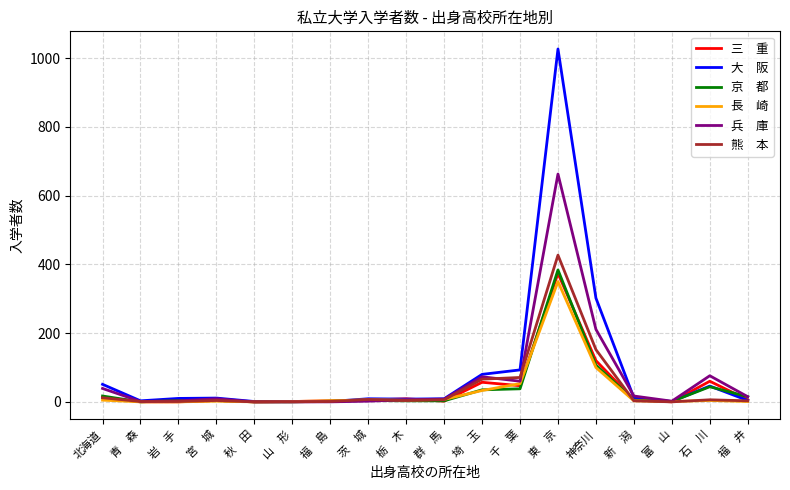

At which category is the sum across all series the highest?

東　京